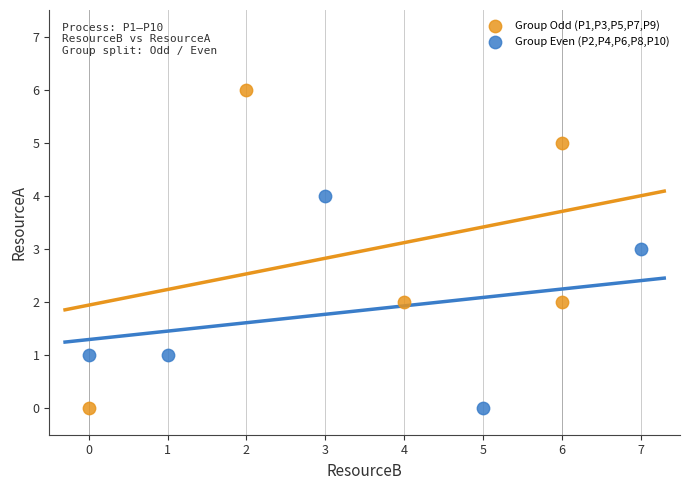

Which series reaches the maximum Y coordinate?

Group Odd (P1,P3,P5,P7,P9)